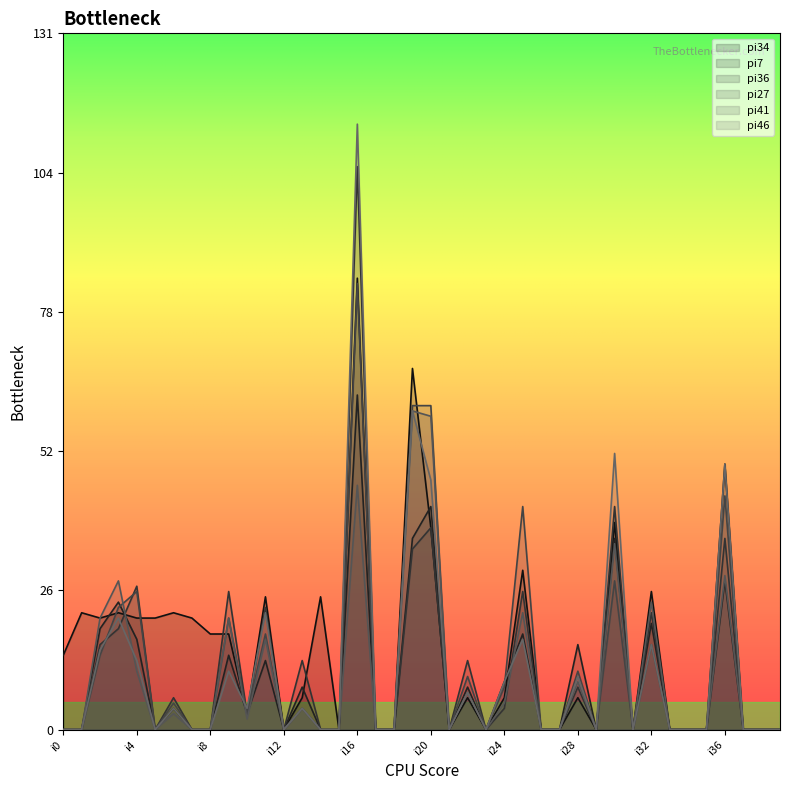

Reading right to left, what are all the values shown in this chart?

pi34: i39=0	i38=0	i37=0	i36=50	i35=0	i34=0	i33=0	i32=26	i31=0	i30=39	i29=0	i28=6	i27=0	i26=0	i25=30	i24=6	i23=0	i22=6	i21=0	i20=38	i19=68	i18=0	i17=0	i16=85	i15=0	i14=25	i13=6	i12=0	i11=25	i10=3	i9=18	i8=18	i7=21	i6=22	i5=21	i4=21	i3=22	i2=21	i1=22	i0=14
pi7: i39=0	i38=0	i37=0	i36=28	i35=0	i34=0	i33=0	i32=20	i31=0	i30=36	i29=0	i28=16	i27=0	i26=0	i25=18	i24=9	i23=0	i22=8	i21=0	i20=42	i19=36	i18=0	i17=0	i16=63	i15=0	i14=0	i13=8	i12=0	i11=13	i10=3	i9=14	i8=0	i7=0	i6=4	i5=0	i4=17	i3=24	i2=19	i1=0	i0=0
pi36: i39=0	i38=0	i37=0	i36=36	i35=0	i34=0	i33=0	i32=22	i31=0	i30=42	i29=0	i28=8	i27=0	i26=0	i25=26	i24=4	i23=0	i22=13	i21=0	i20=38	i19=34	i18=0	i17=0	i16=106	i15=0	i14=0	i13=13	i12=0	i11=23	i10=3	i9=26	i8=0	i7=0	i6=6	i5=0	i4=27	i3=19	i2=16	i1=0	i0=0
pi27: i39=0	i38=0	i37=0	i36=44	i35=0	i34=0	i33=0	i32=16	i31=0	i30=28	i29=0	i28=11	i27=0	i26=0	i25=42	i24=8	i23=0	i22=10	i21=0	i20=61	i19=61	i18=0	i17=0	i16=84	i15=0	i14=0	i13=4	i12=0	i11=18	i10=3	i9=21	i8=0	i7=0	i6=5	i5=0	i4=26	i3=23	i2=14	i1=0	i0=0
pi41: i39=0	i38=0	i37=0	i36=29	i35=0	i34=0	i33=0	i32=24	i31=0	i30=35	i29=0	i28=9	i27=0	i26=0	i25=22	i24=5	i23=0	i22=7	i21=0	i20=59	i19=60	i18=0	i17=0	i16=46	i15=0	i14=0	i13=4	i12=0	i11=17	i10=2	i9=21	i8=0	i7=0	i6=3	i5=0	i4=11	i3=28	i2=21	i1=0	i0=0
pi46: i39=0	i38=0	i37=0	i36=50	i35=0	i34=0	i33=0	i32=16	i31=0	i30=52	i29=0	i28=10	i27=0	i26=0	i25=17	i24=9	i23=0	i22=7	i21=0	i20=47	i19=60	i18=0	i17=0	i16=114	i15=0	i14=0	i13=4	i12=0	i11=22	i10=4	i9=11	i8=0	i7=0	i6=4	i5=0	i4=13	i3=21	i2=15	i1=0	i0=0